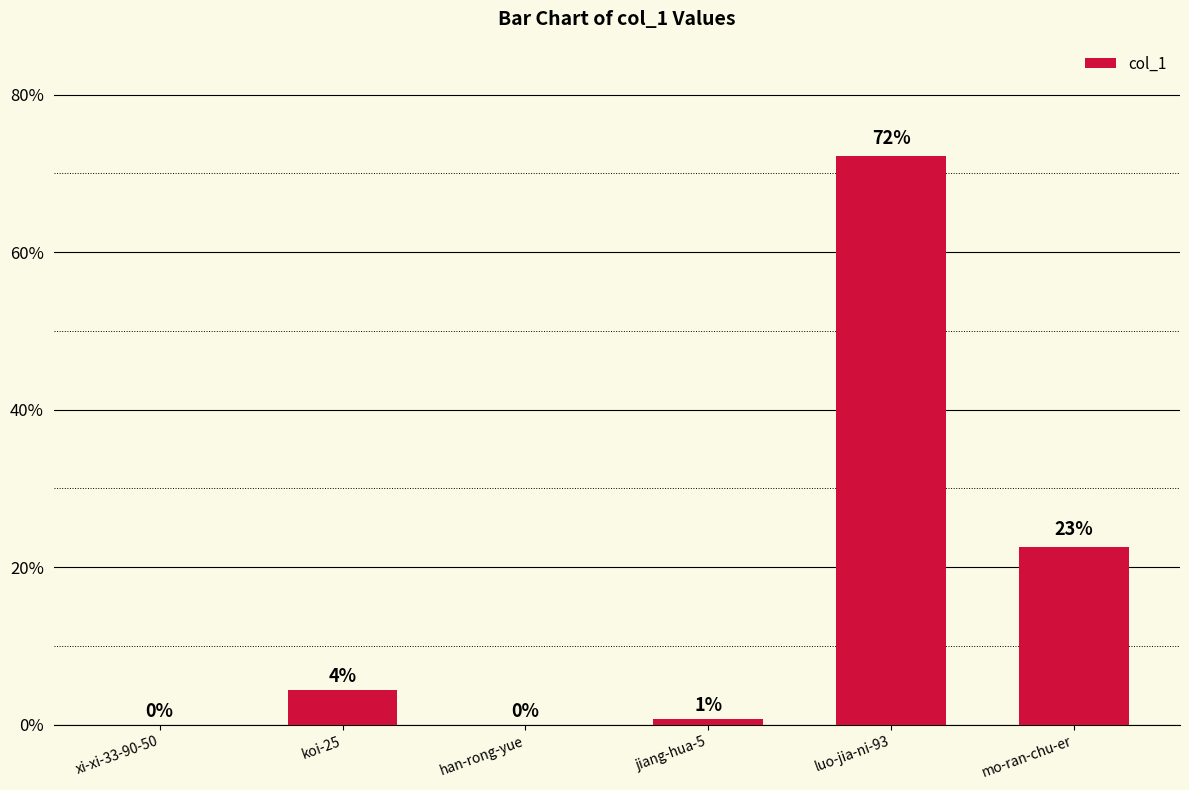

Approximately how many times larger is the value at mo-ran-chu-er compared to luo-jia-ni-93?

0.3